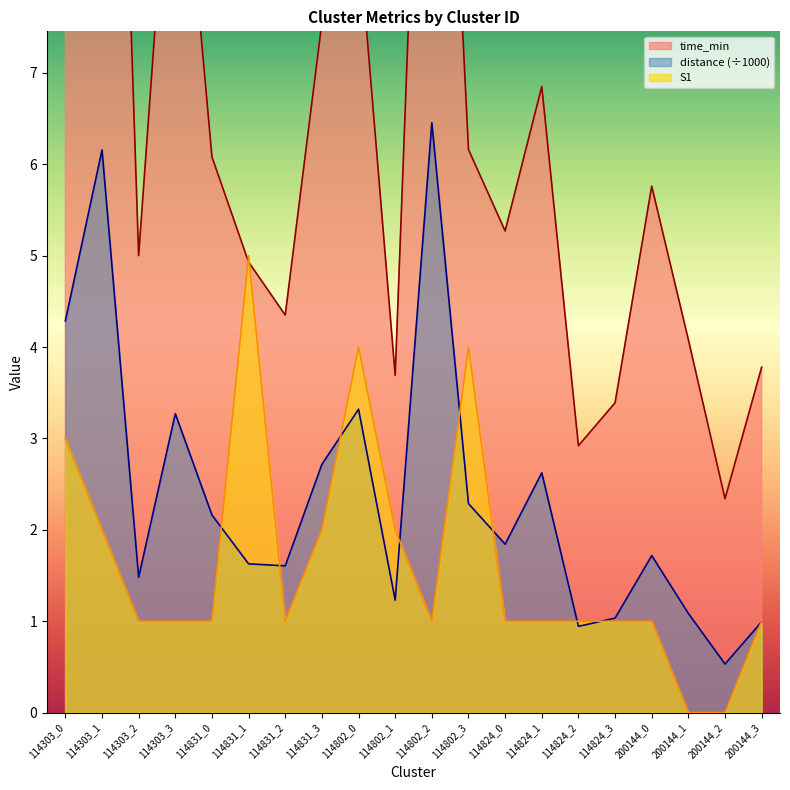

At which category does distance reach its first local peak?

114303_1